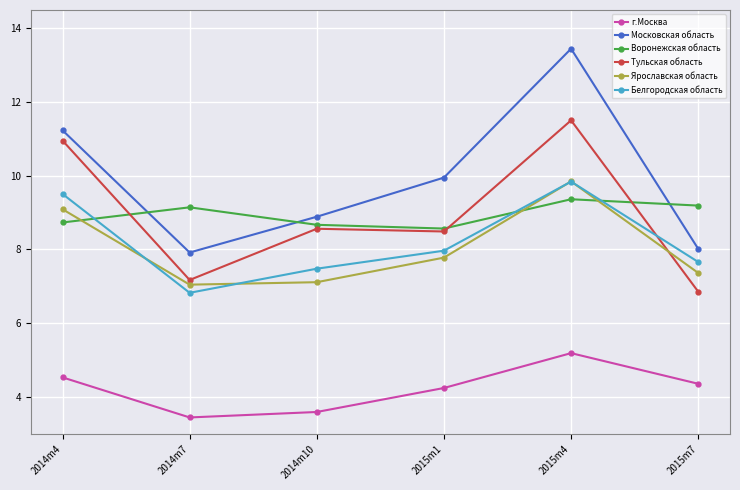

How many lines are shown in the chart?

6